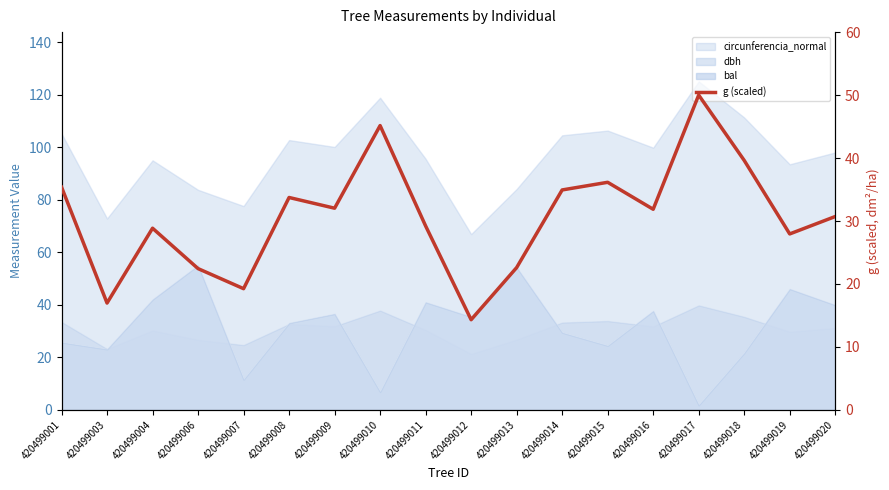

What is the ratio of the value at 420499010 to the value at 420499020?

1.5